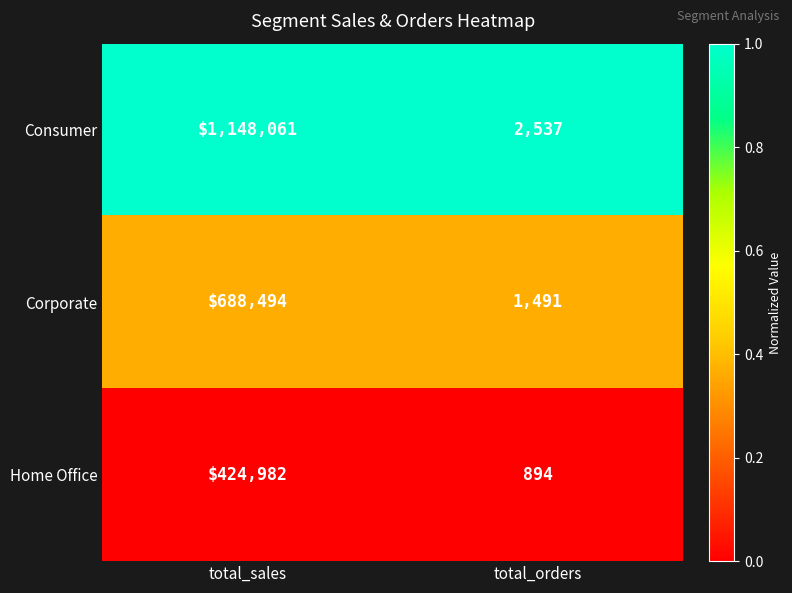

The Consumer series shows 1383 at total_orders. True or false?

False